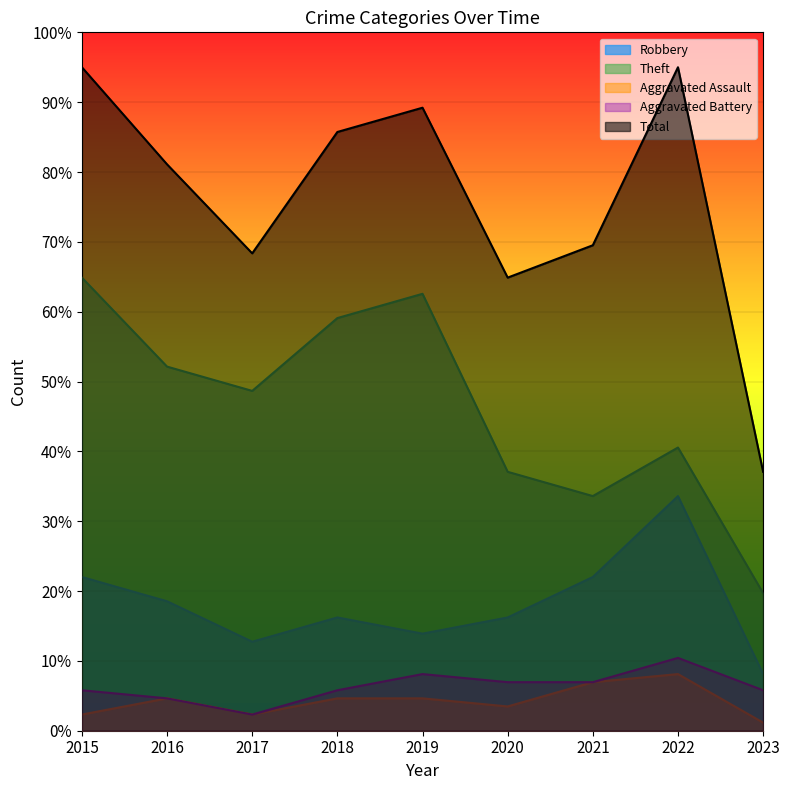

Reading left to right, what are all the values shown in this chart?

Robbery: 2015=22.0	2016=18.5	2017=12.7	2018=16.2	2019=13.9	2020=16.2	2021=22.0	2022=33.6	2023=8.1
Theft: 2015=64.9	2016=52.1	2017=48.7	2018=59.1	2019=62.6	2020=37.1	2021=33.6	2022=40.5	2023=19.7
Aggravated Assault: 2015=2.3	2016=4.6	2017=2.3	2018=4.6	2019=4.6	2020=3.5	2021=7.0	2022=8.1	2023=1.2
Aggravated Battery: 2015=5.8	2016=4.6	2017=2.3	2018=5.8	2019=8.1	2020=7.0	2021=7.0	2022=10.4	2023=5.8
Total: 2015=95.0	2016=81.1	2017=68.4	2018=85.7	2019=89.2	2020=64.9	2021=69.5	2022=95.0	2023=37.1